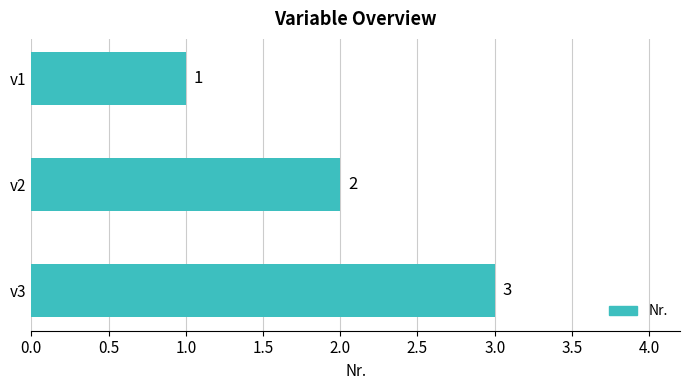

What is the sum of the values at v2 and v1?

3